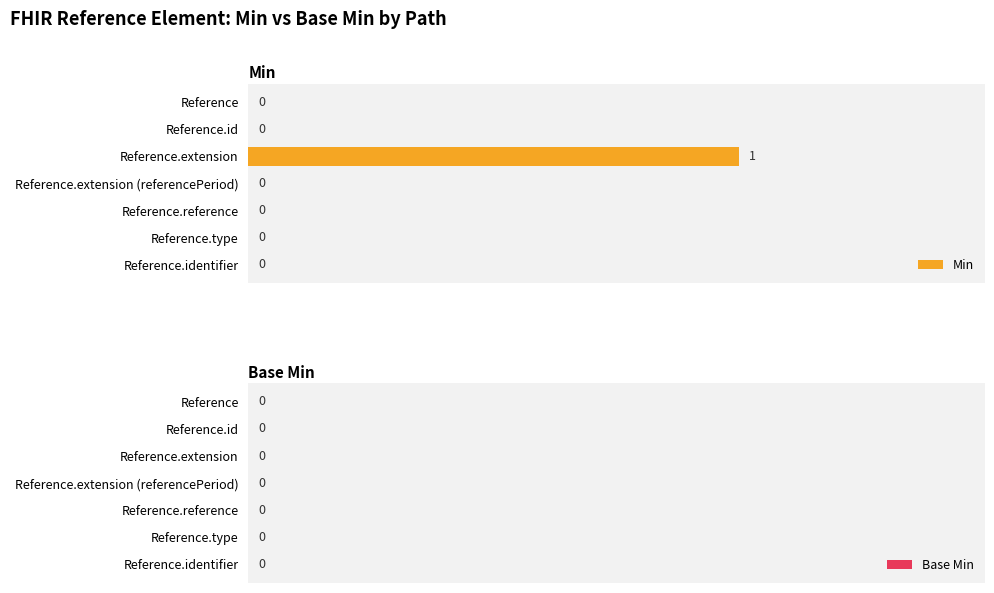

Which category has the highest value across all series?

Reference.extension